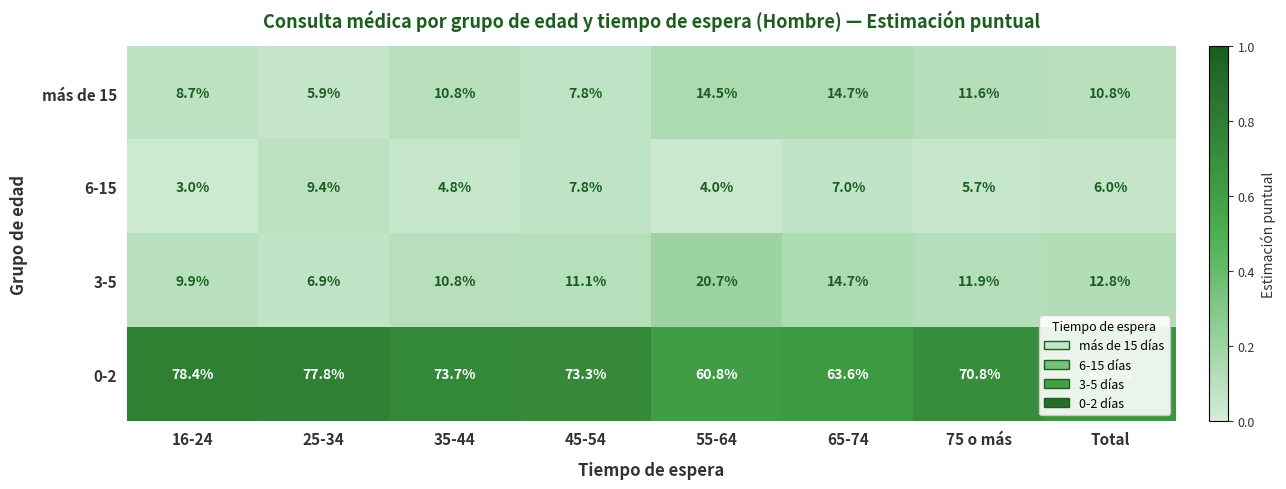

At which category does the chart reach its peak across all series?

16-24